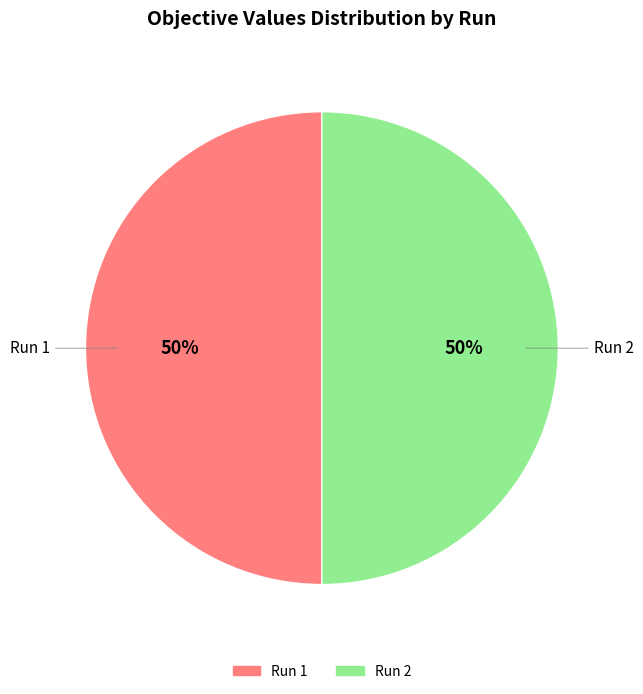

How many slices are in this pie chart?

2